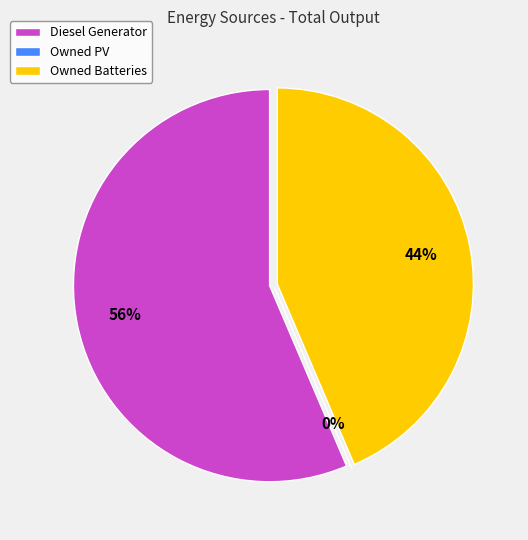

How many segments does this pie chart have?

3